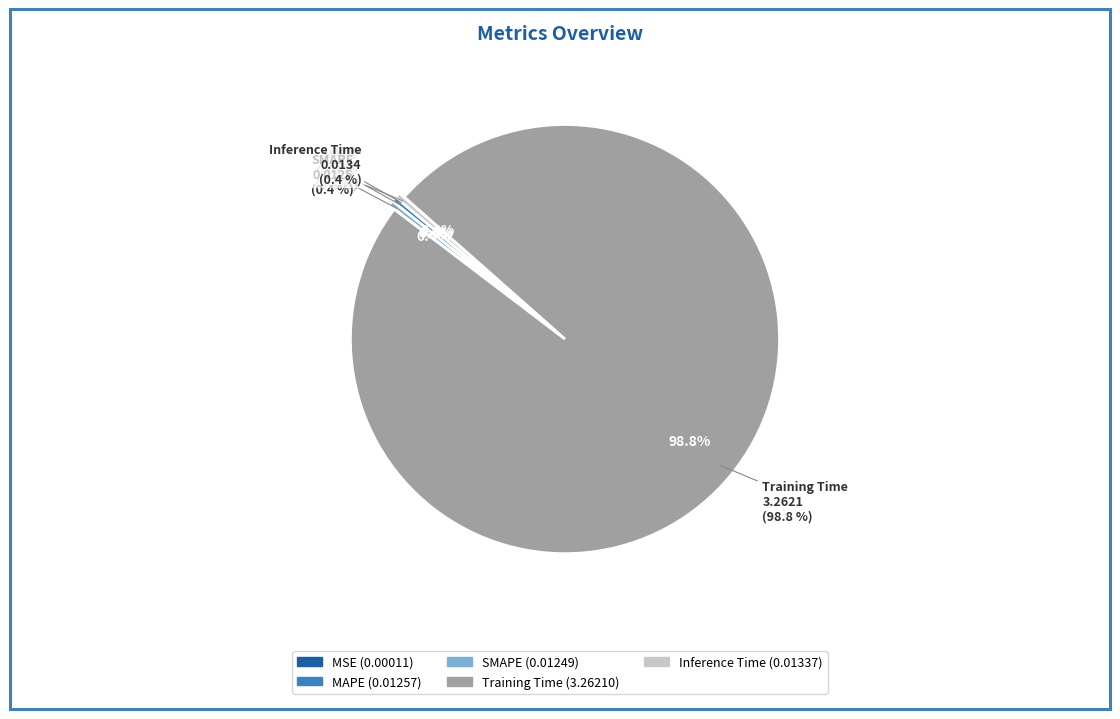

Is the sum of Inference Time and Training Time greater than half?

Yes